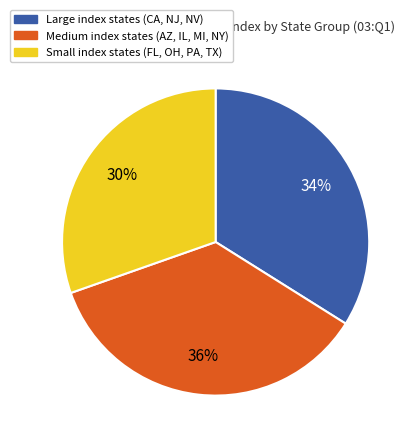

Is there a majority slice in this chart?

No